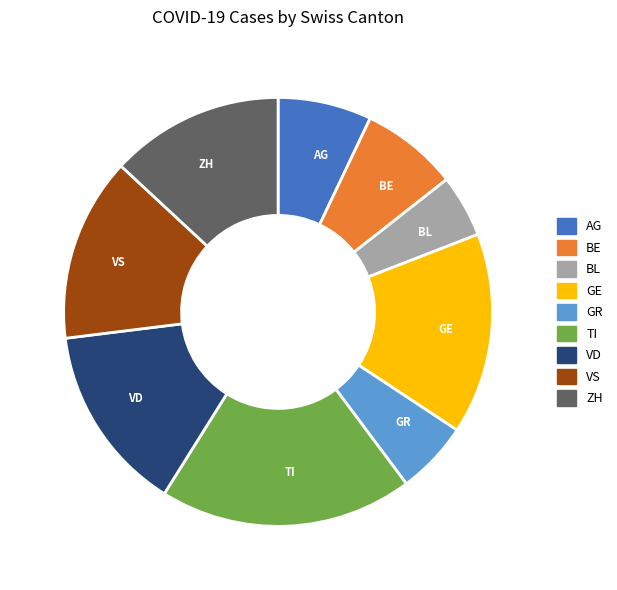

Which slice is the smallest?

BL